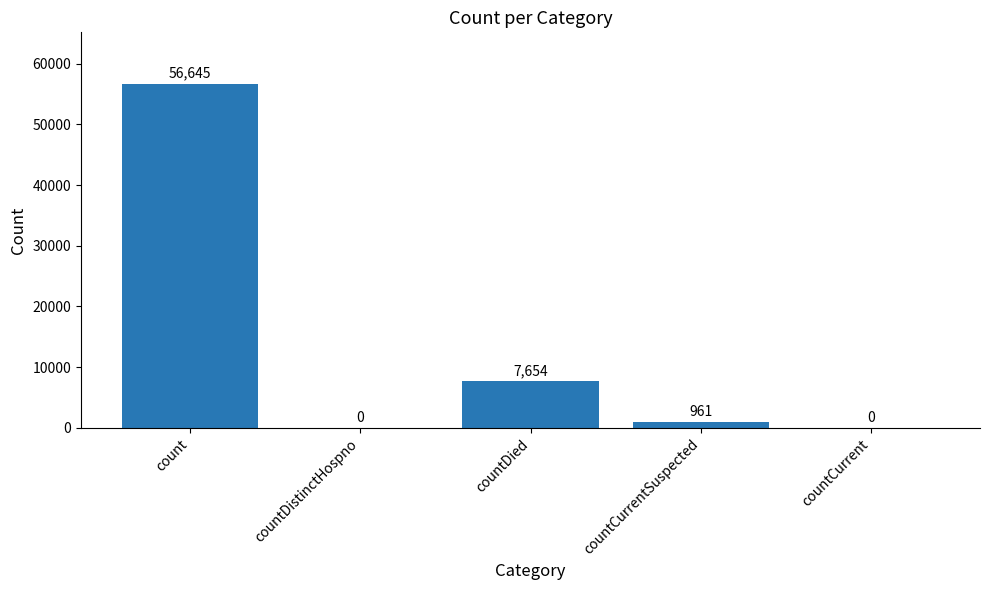

Count the number of data series in this chart.

1